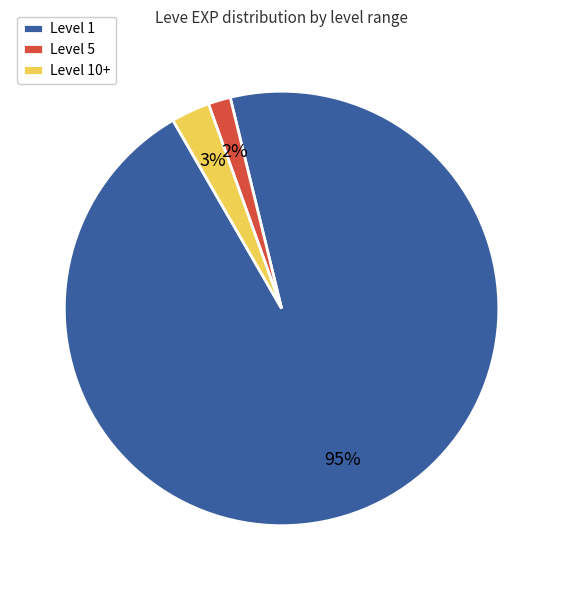

Which slice is the smallest?

Level 5